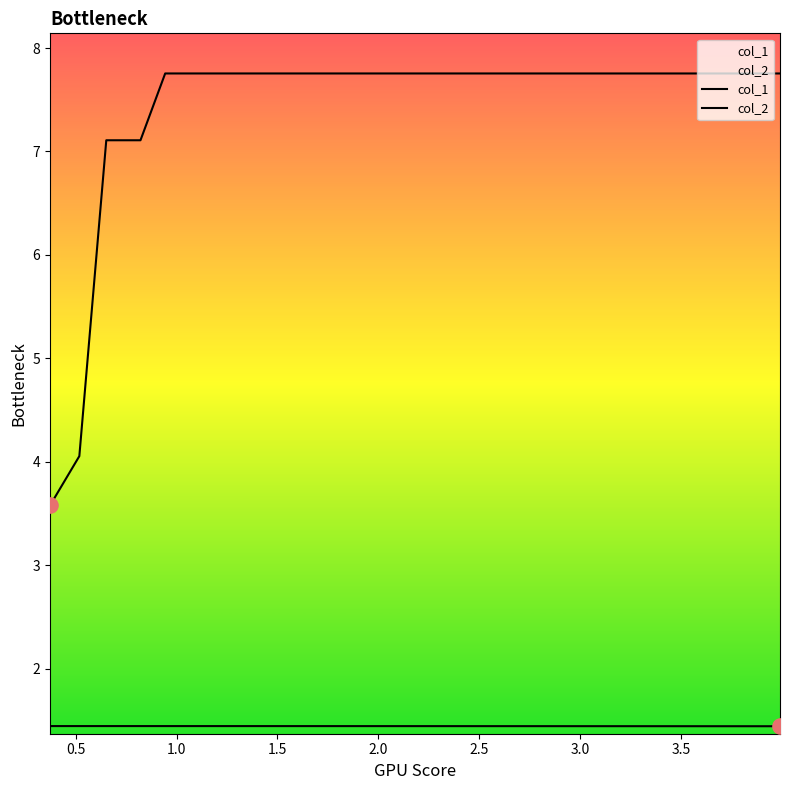

Which series has the largest total across all categories?

col_2